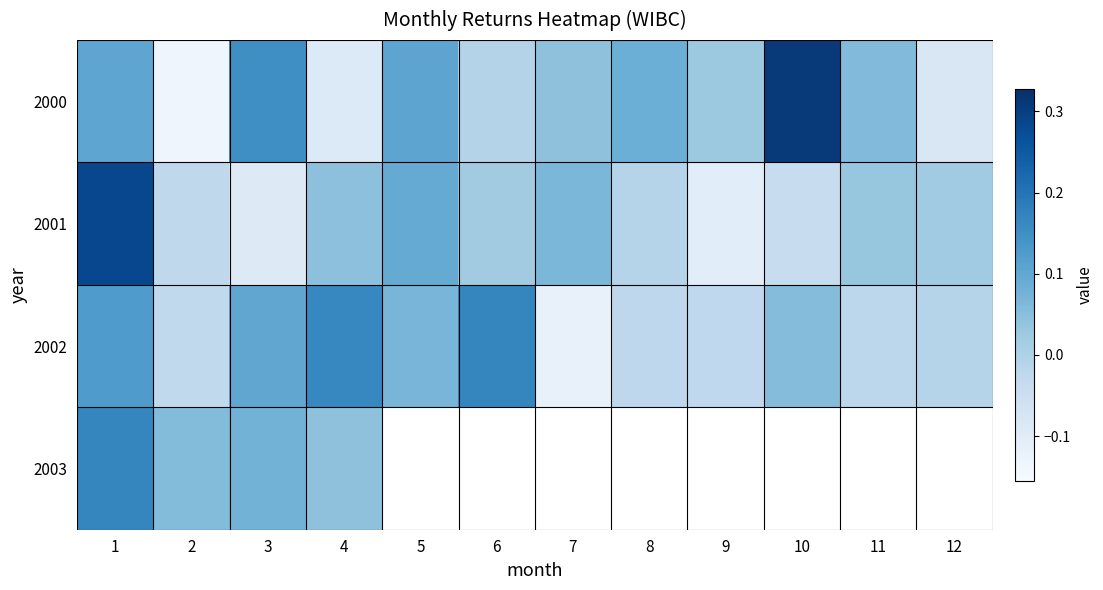

The 2003 series shows 0.0 at 2. True or false?

False